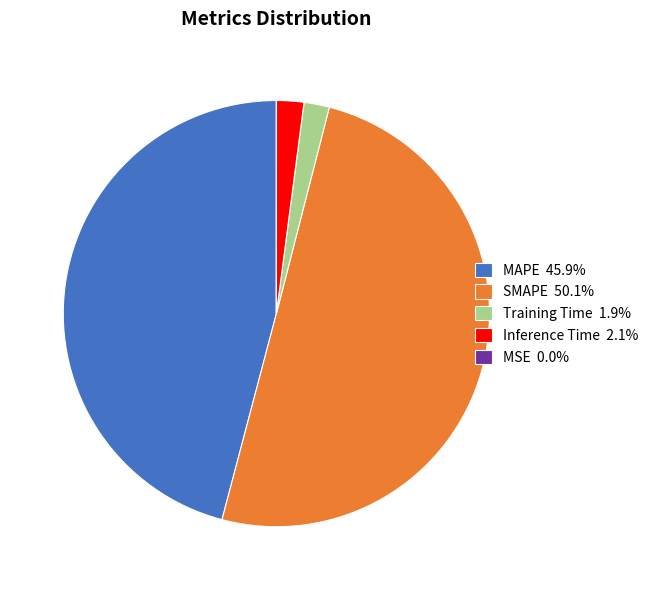

Is MAPE 45.9% the majority of the pie?

No